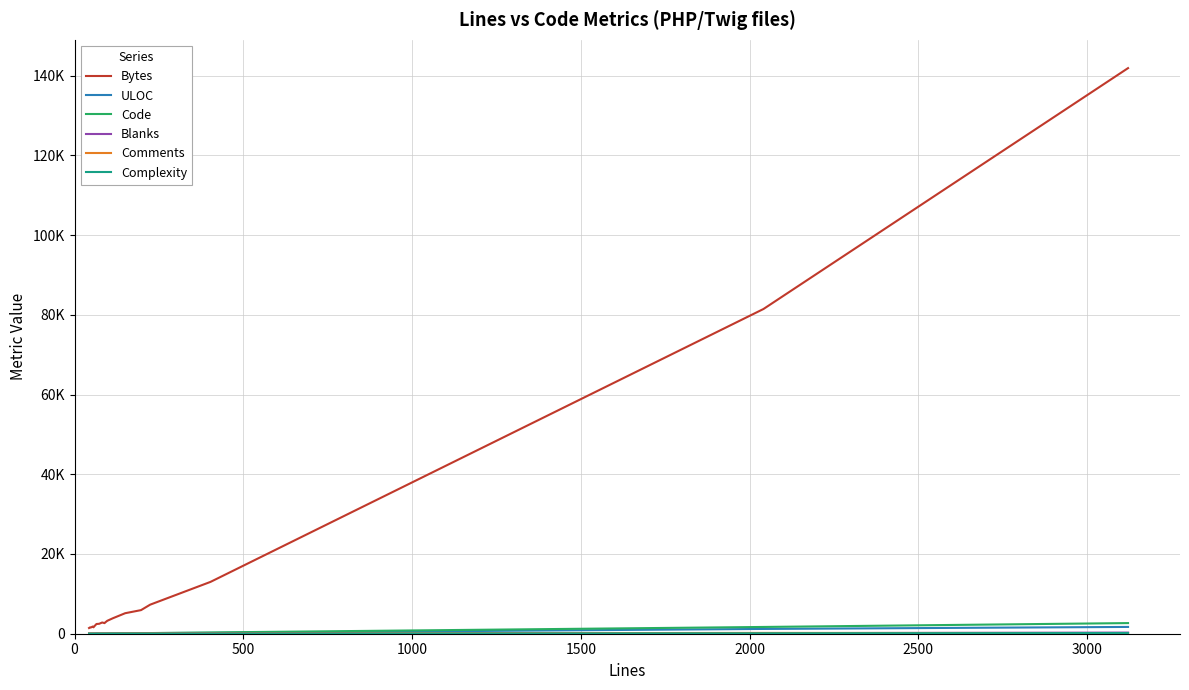

Does the chart display data point markers on the line(s)?

No